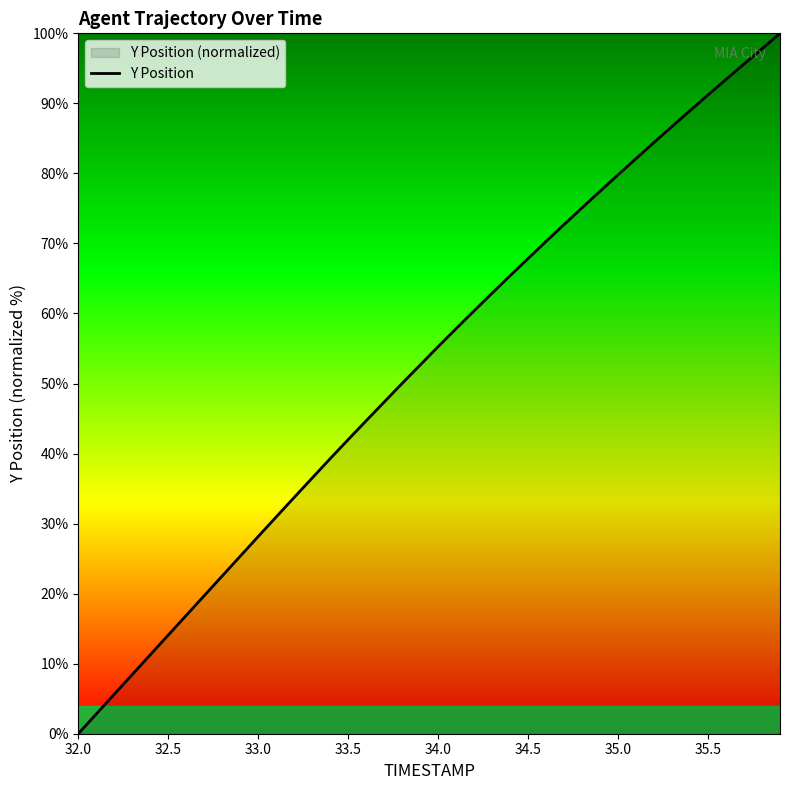

At which label does the data first exceed 55?

34.0